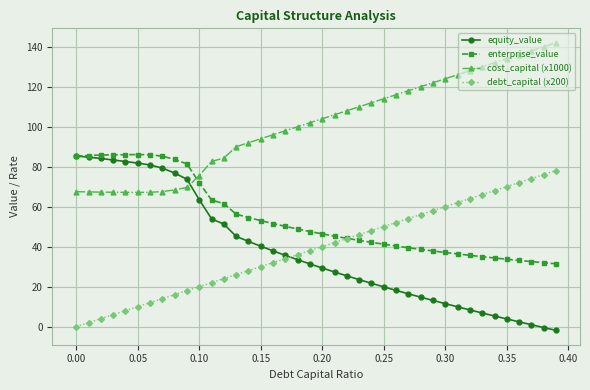

True or false: cost_capital (x1000) and debt_capital (x200) cross at least once.

False